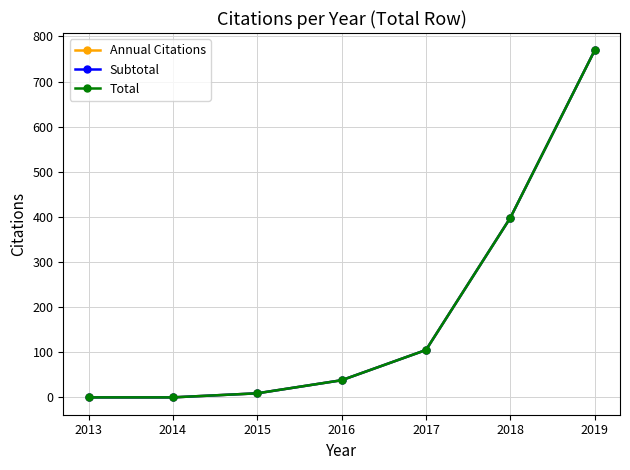

Is this an area chart (filled region under the line)?

No